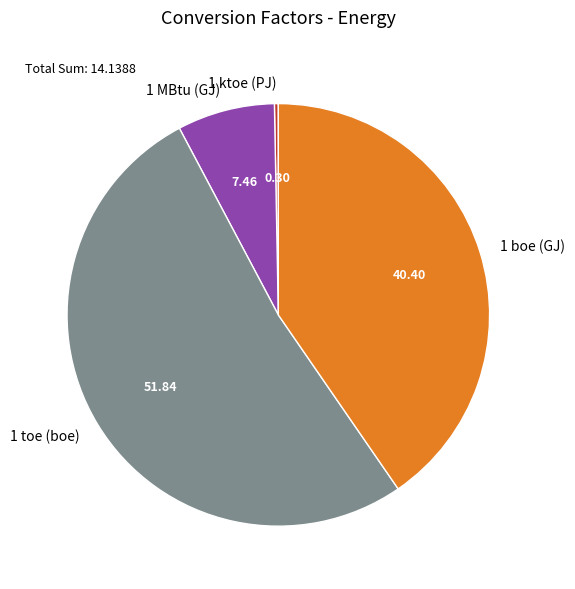

Rank the categories by value from lowest to highest.

1 ktoe (PJ), 1 MBtu (GJ), 1 boe (GJ), 1 toe (boe)